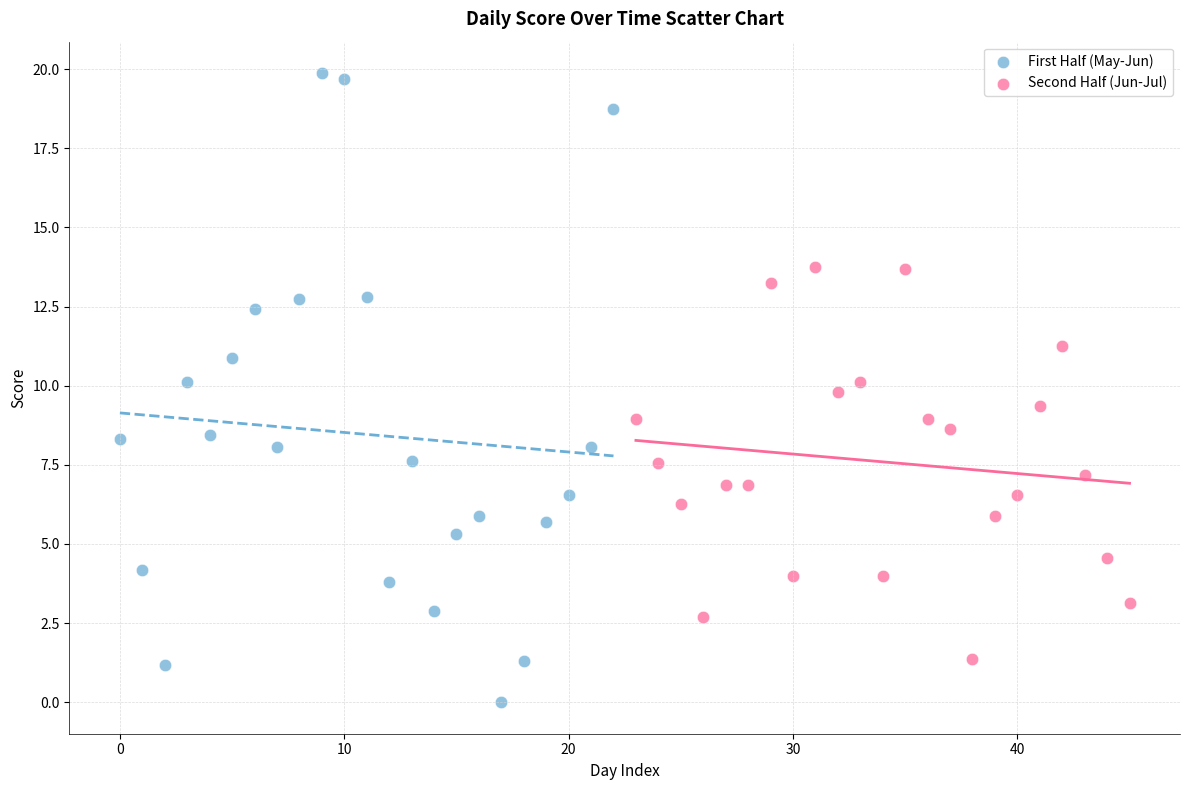

Which series has the largest Y range (max minus min)?

First Half (May-Jun)